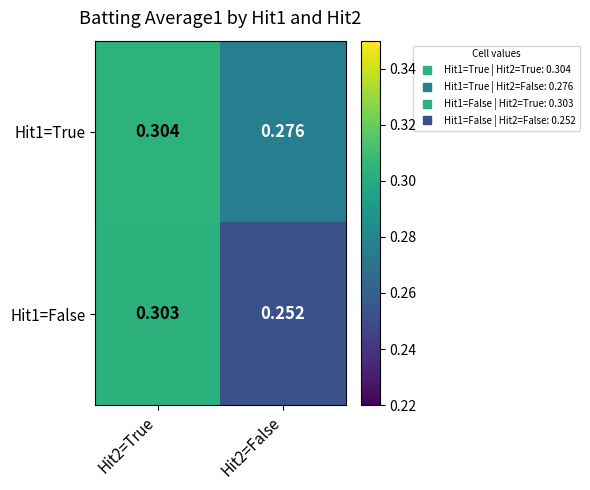

At how many categories does at least one series exceed 0?

2